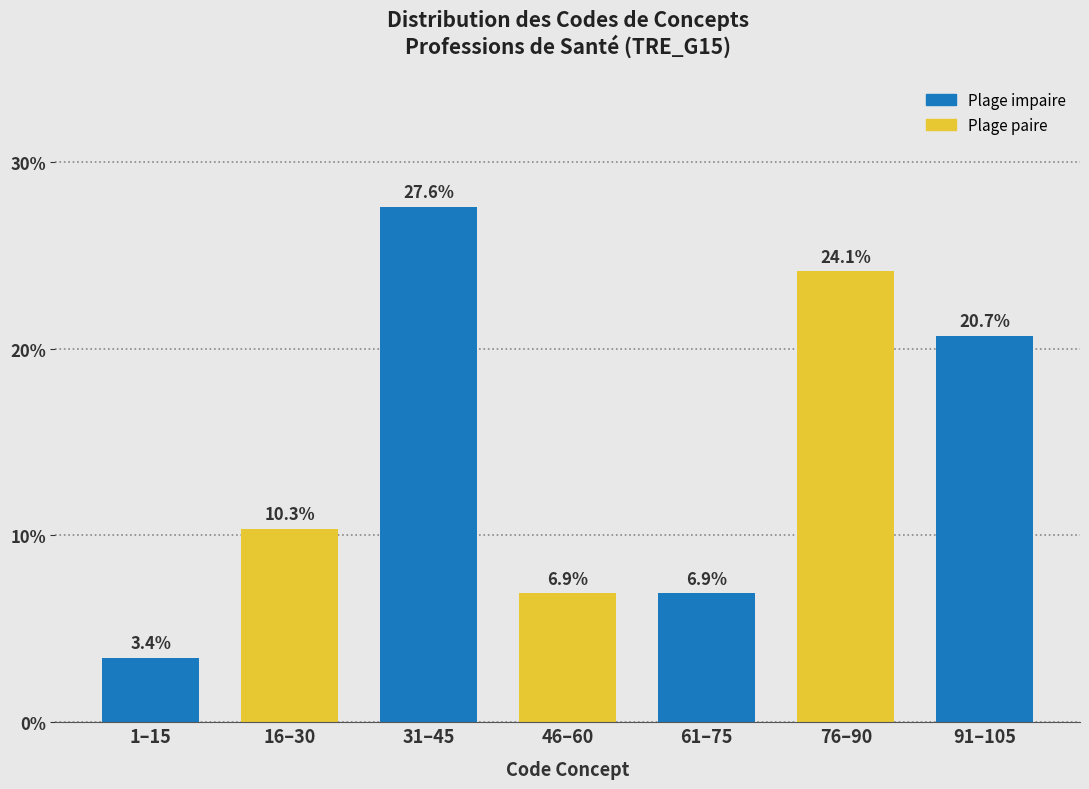

Reading left to right, what are all the values shown in this chart?

1–15=3.4	16–30=10.3	31–45=27.6	46–60=6.9	61–75=6.9	76–90=24.1	91–105=20.7